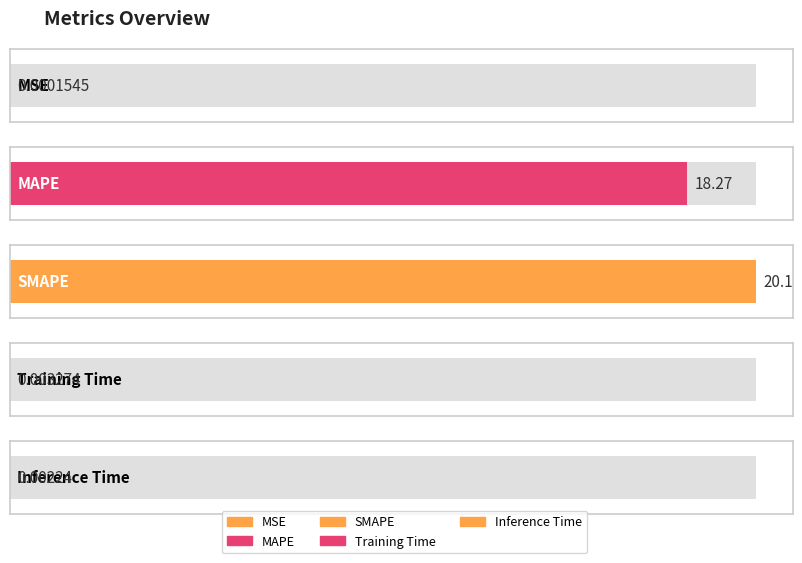

Rank the categories by value from lowest to highest.

MSE, Inference Time, Training Time, MAPE, SMAPE